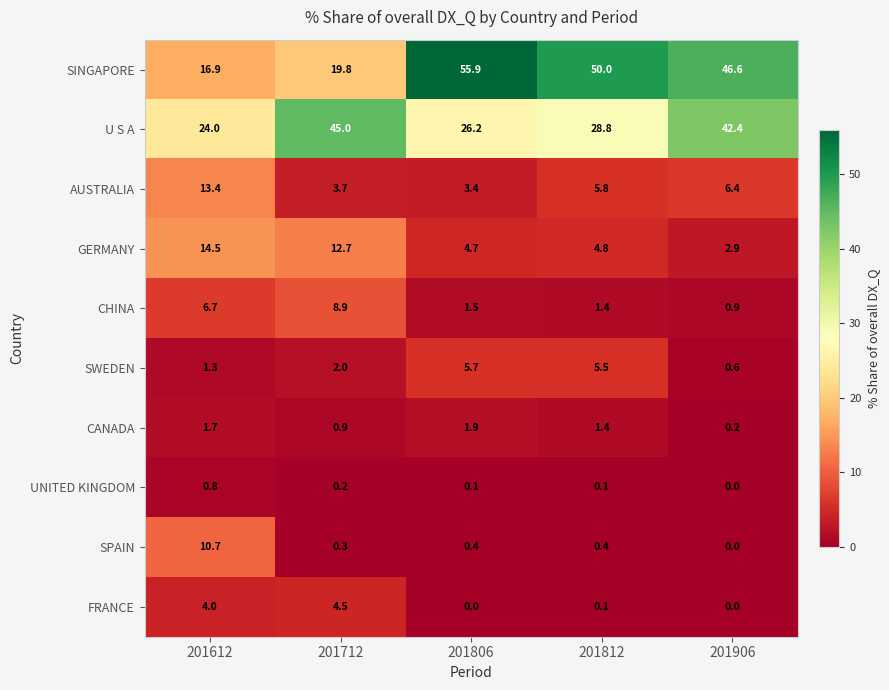

What is the highest value of the GERMANY series?

14.5